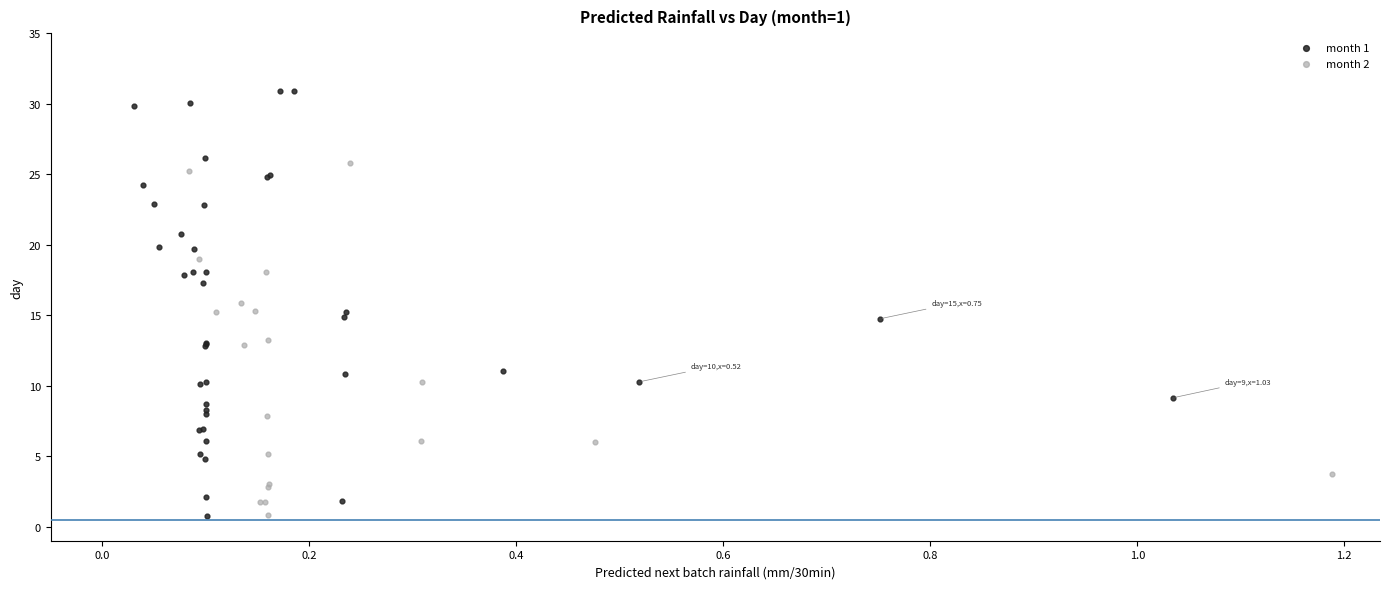

Which series has the largest Y range (max minus min)?

month 1